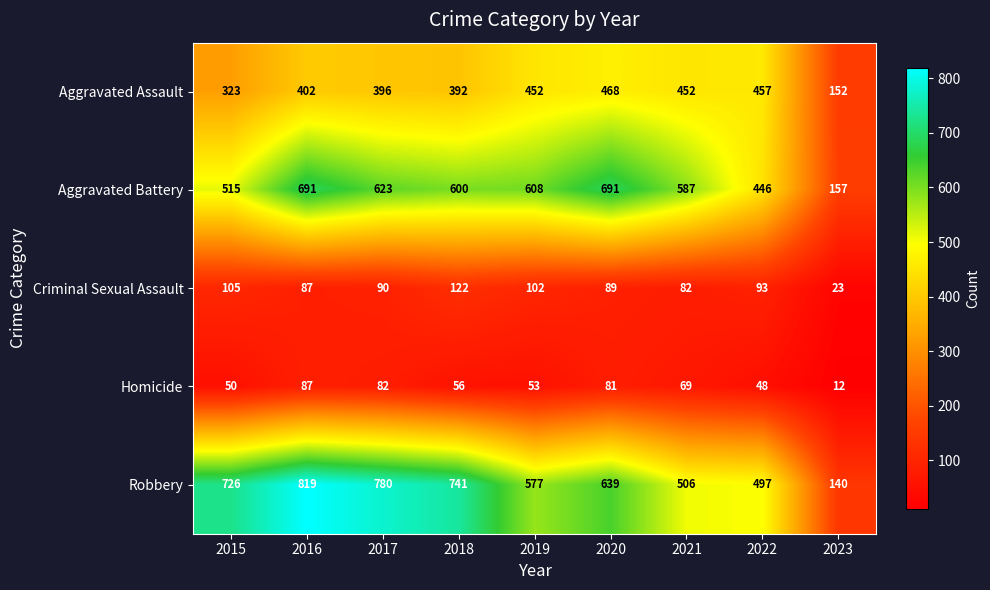

What is the total value across all series at 2015?

1719